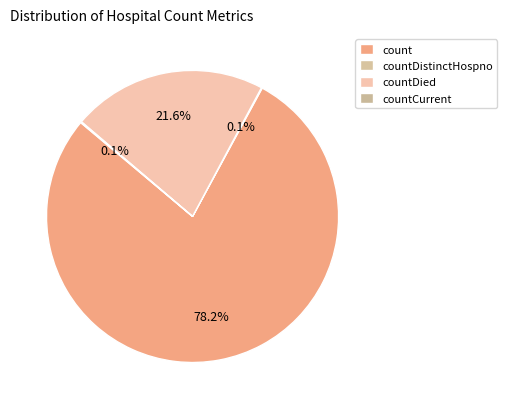

To the nearest percent, what is the combined percentage of count and countDistinctHospno?

78%